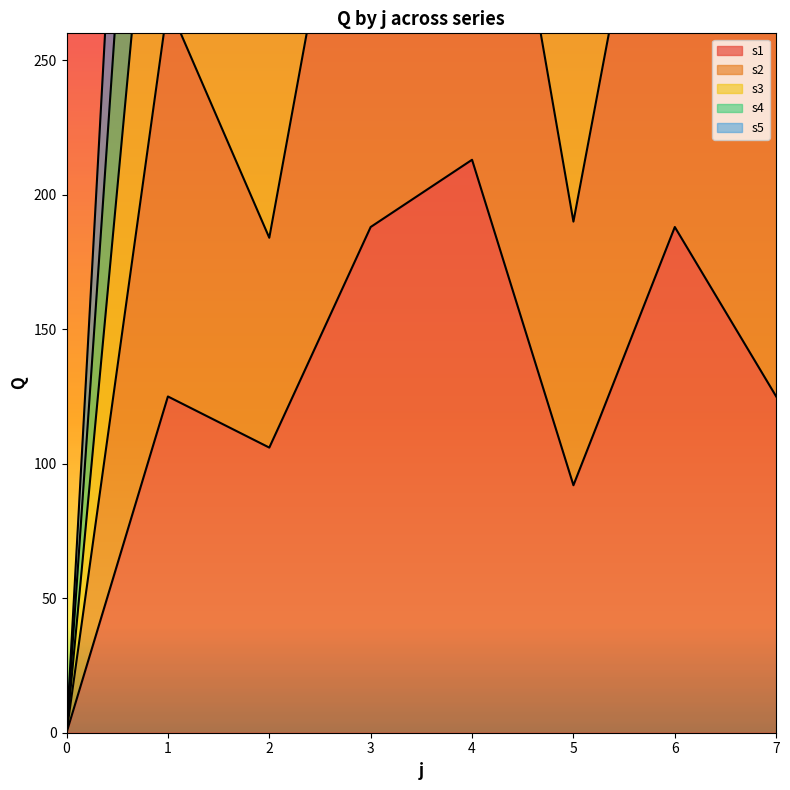

Rank the series by their average value, from lowest to highest.

s1, s2, s5, s3